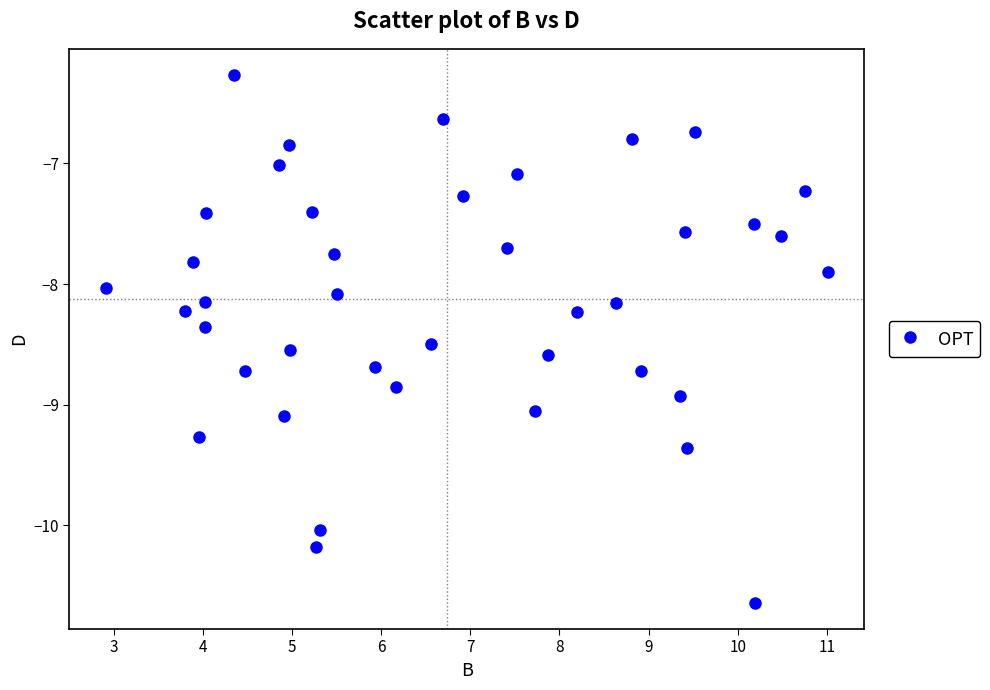

What is the range of X values (max minus min)?

8.1